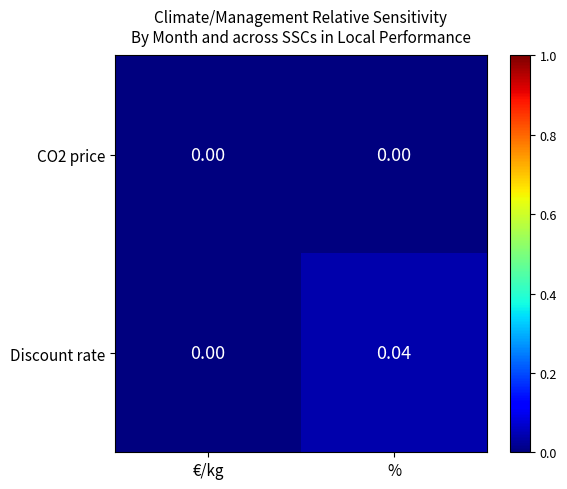

Which series has the largest total across all categories?

Discount rate